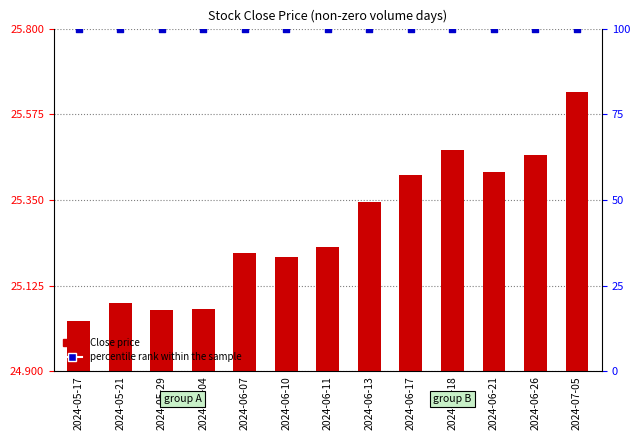

What are all the series names shown in the legend?

Close price, percentile rank within the sample